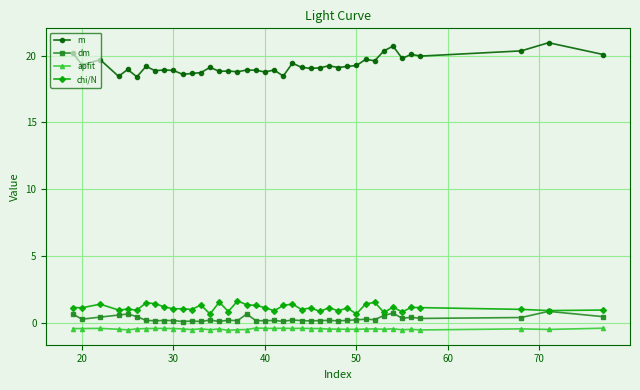

Which series has the widest spread of values?

m